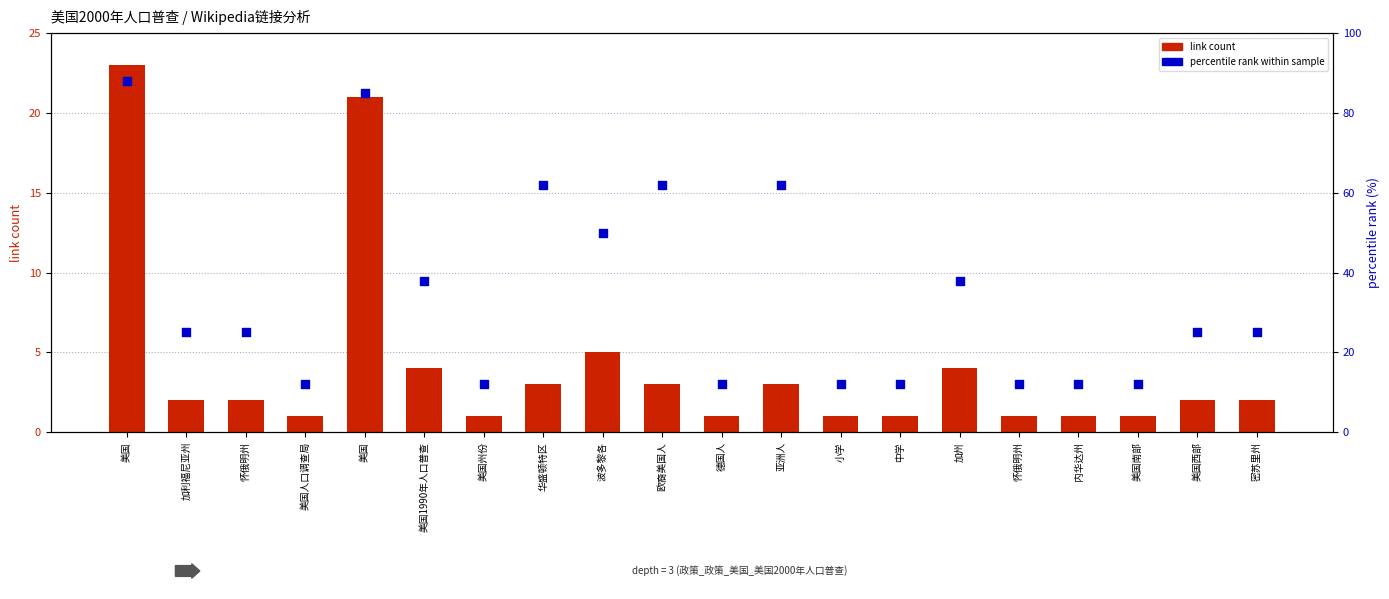

Which series has the widest spread of Y values?

percentile rank